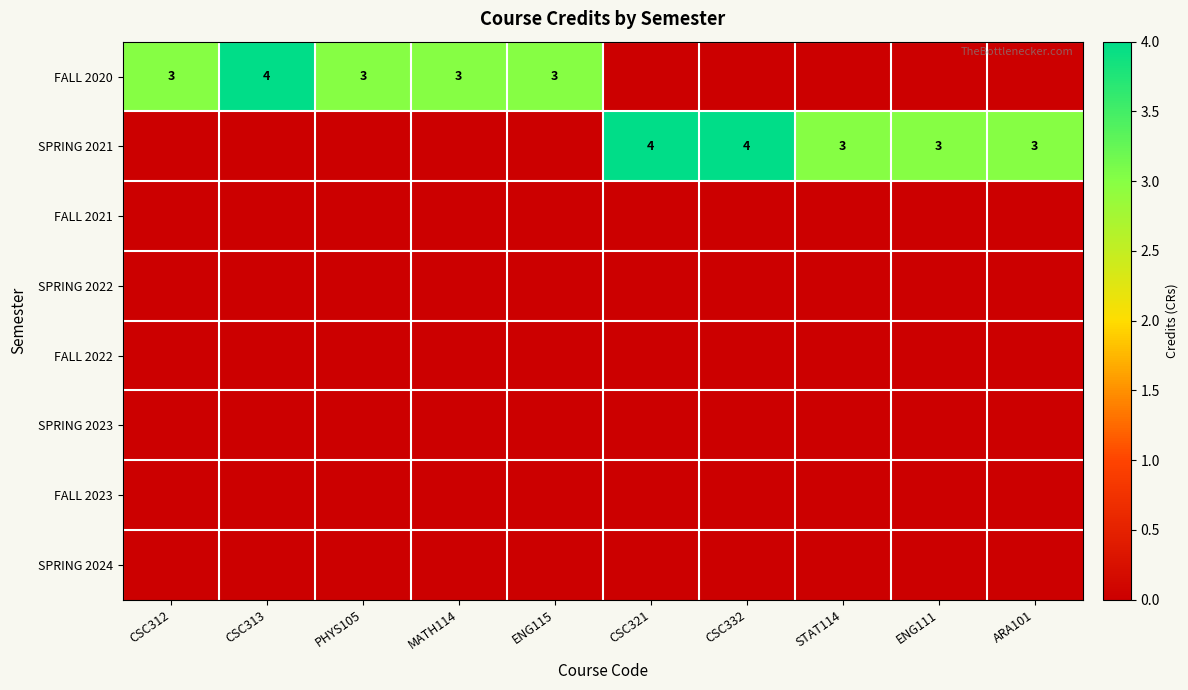

True or false: SPRING 2021 has a value of 3 at ARA101.

True